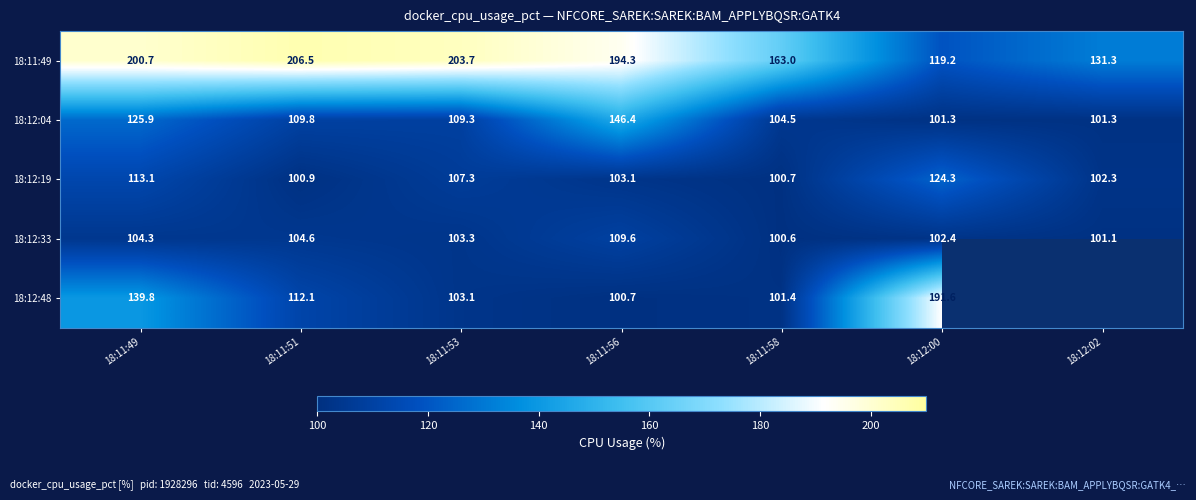

Is the value of 18:11:49 at 18:11:53 greater than the value of 18:12:48 at 18:11:58?

Yes